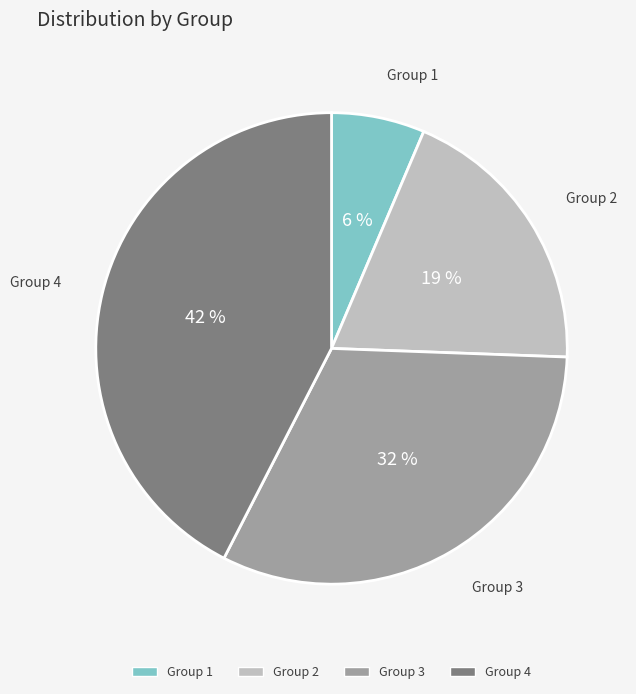

Is there a majority slice in this chart?

No